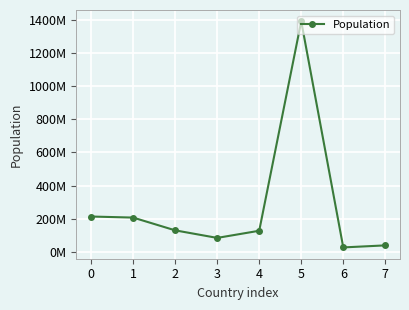

Does the chart have visible grid lines?

Yes